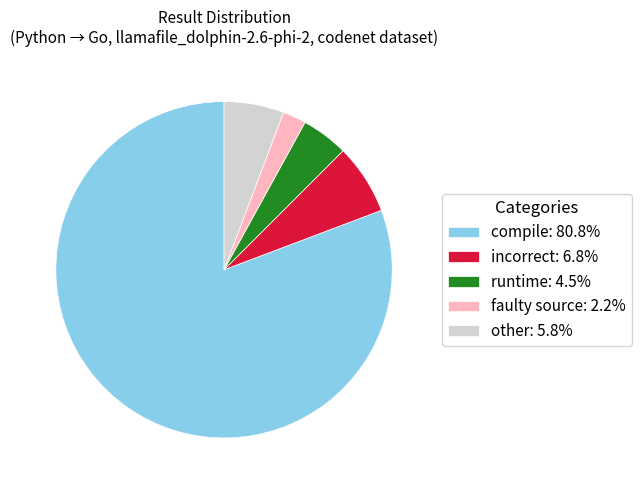

What is the largest slice in the pie chart?

compile